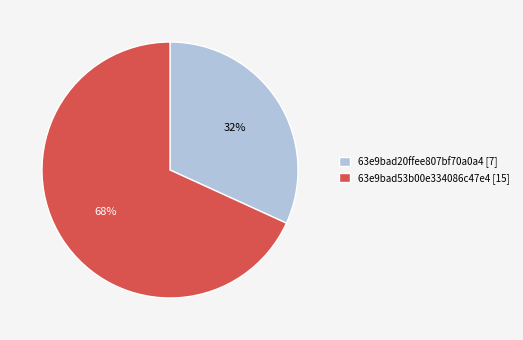

Combined, do 63e9bad20ffee807bf70a0a4 and 63e9bad53b00e334086c47e4 account for over 50%?

Yes